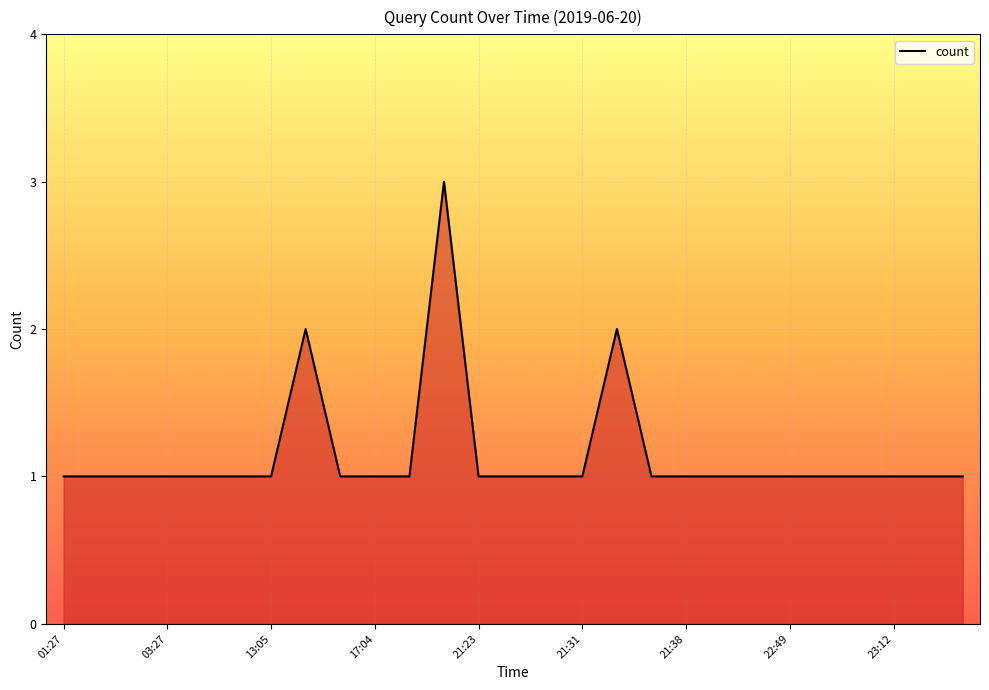

True or false: the data has more than 1 interior local peaks.

True